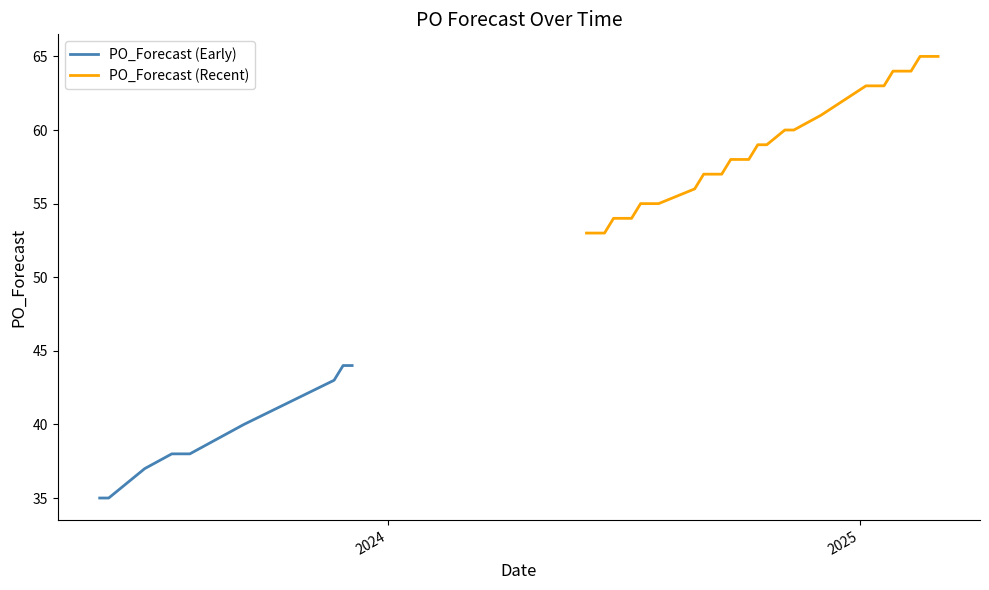

At which category does the chart reach its peak across all series?

2025-02-17